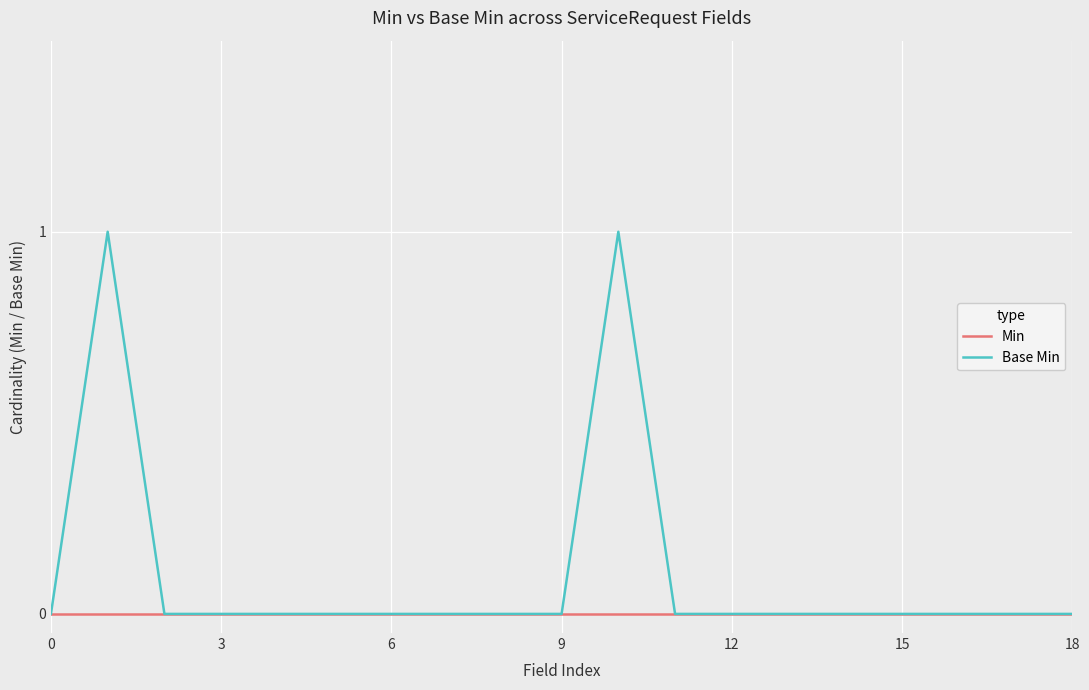

Which series has the widest spread of values?

Base Min